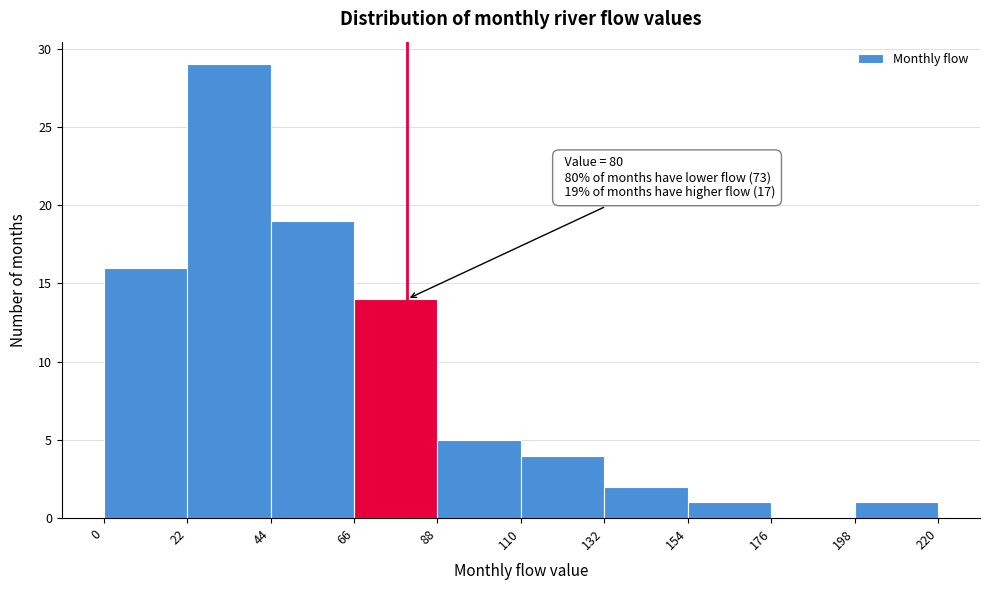

Over which range of the x-axis is the bar tallest?

22 to 44